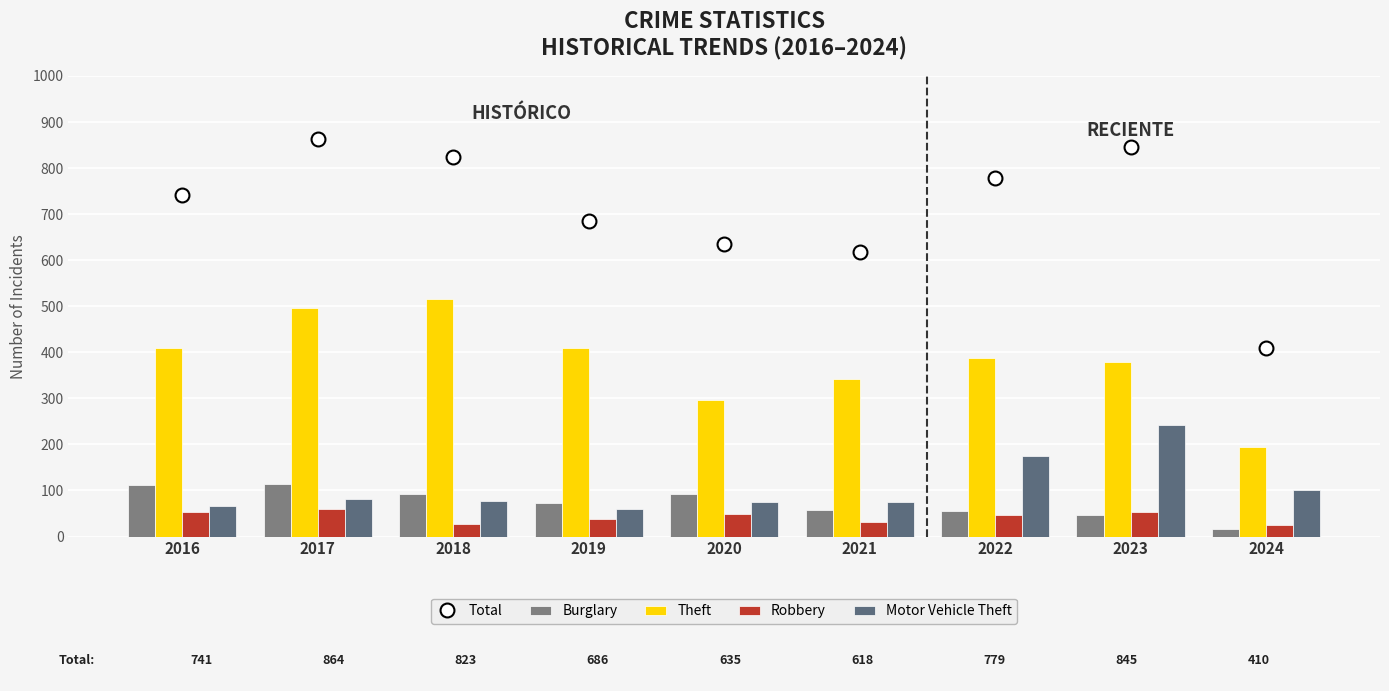

At which category is the sum across all series the highest?

2017